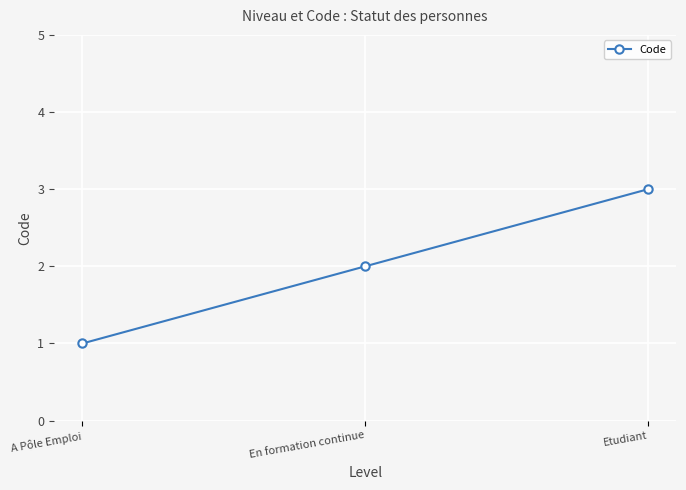

Reading left to right, extract all data points from this chart.

1	2	3